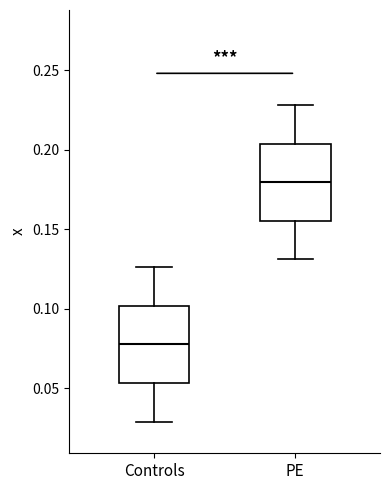

Reading left to right, transcribe this box plot: for each box, give where its median line is, the range the box spans, and where its two whiskers end, as read against the y-axis. The values are not printed on the chart, so give them approximately, as read against the axis.

Controls: median 0.075, box 0.055 to 0.100, whiskers 0.030 to 0.125
PE: median 0.180, box 0.155 to 0.205, whiskers 0.130 to 0.230